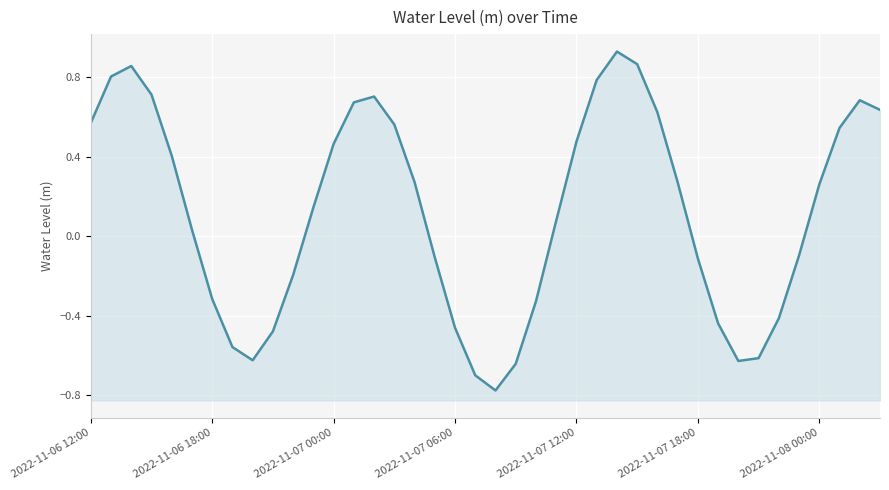

How many interior local valleys (lower than both neighbors) does the data have?

3